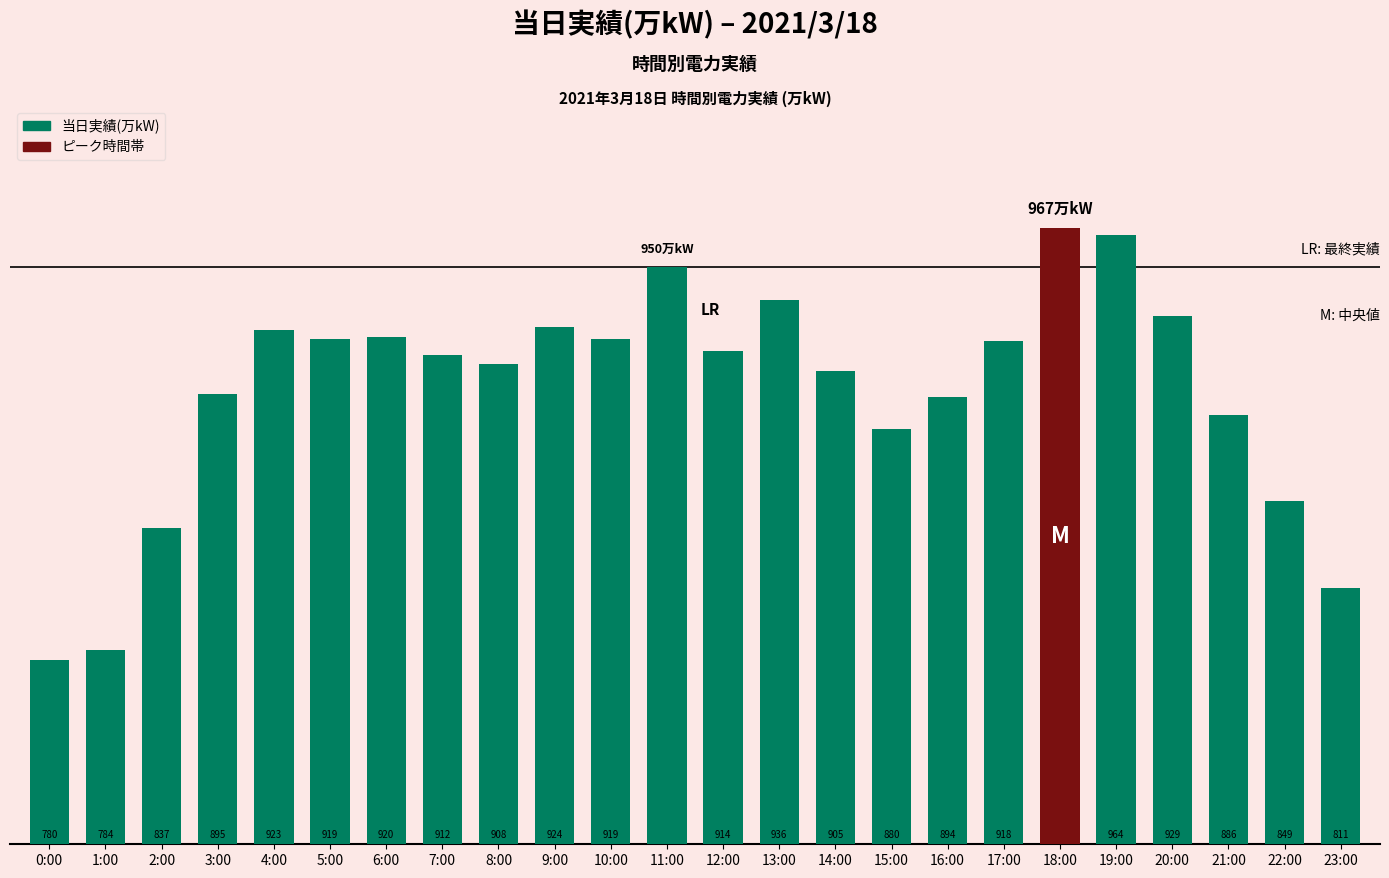

Which category has the highest value across all series?

18:00